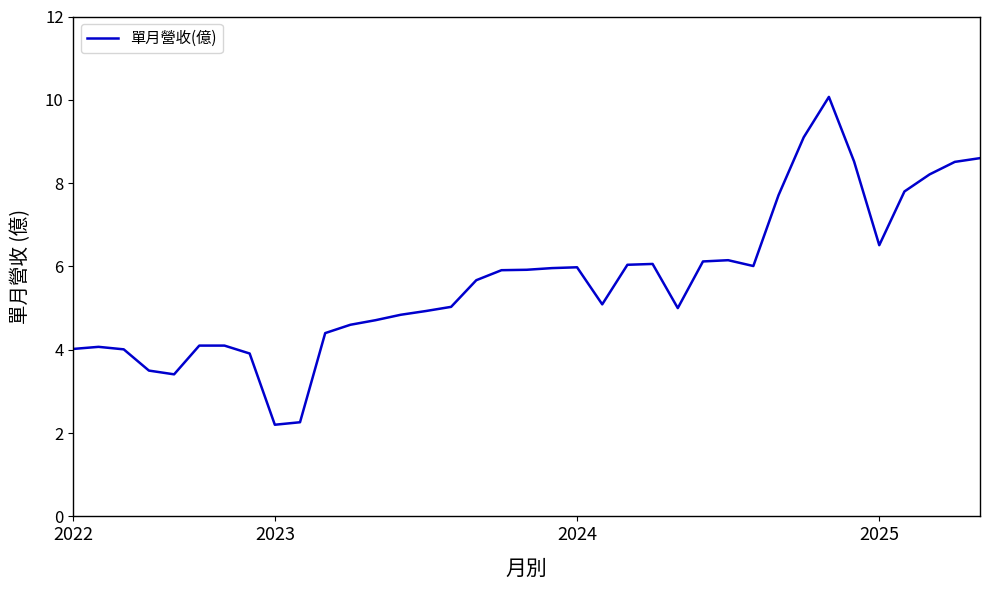

What is the greatest value displayed?

10.1